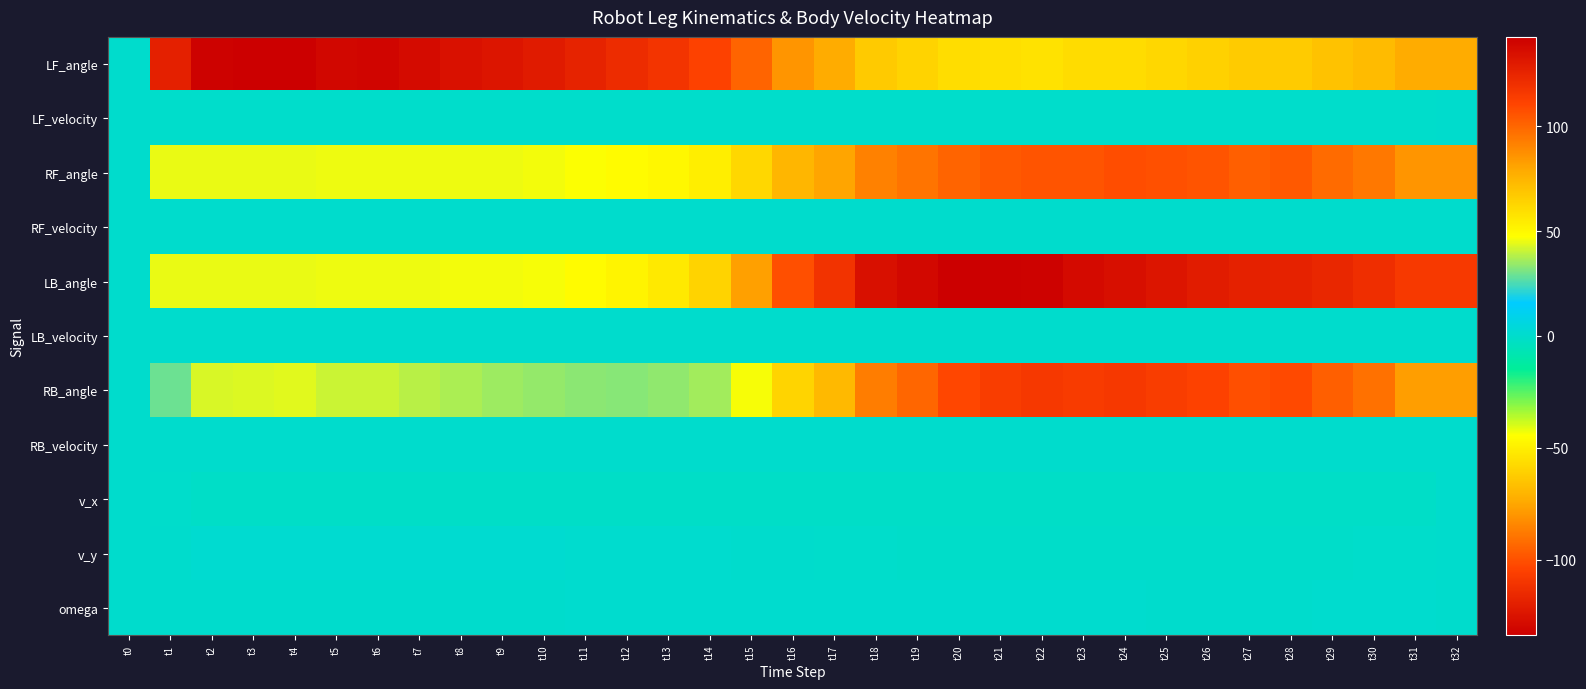

Between t11 and t20, which series saw the biggest shift?

LB_angle